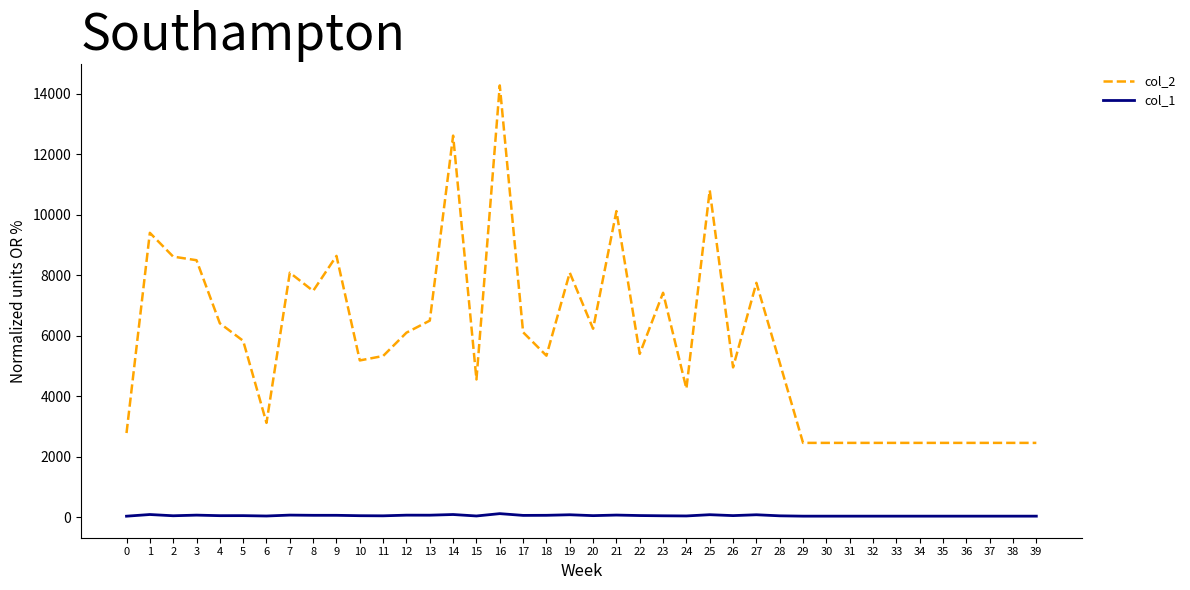

Is the value of col_2 at 10 greater than the value of col_1 at 15?

Yes